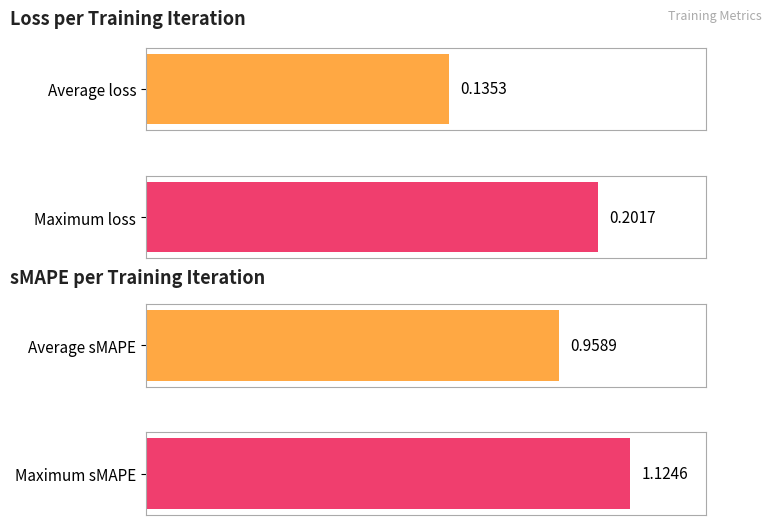

What is the value of the sMAPE bar at the 4th from the left?

1.0